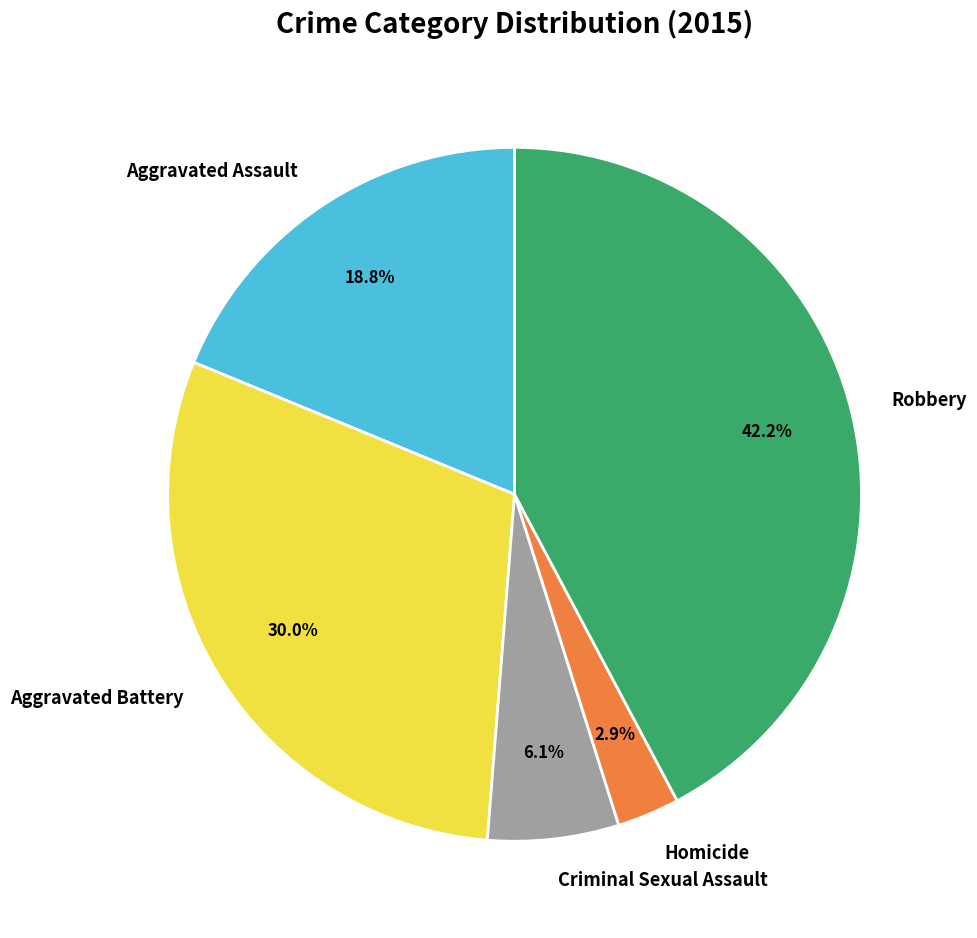

Which slice is the smallest?

Homicide